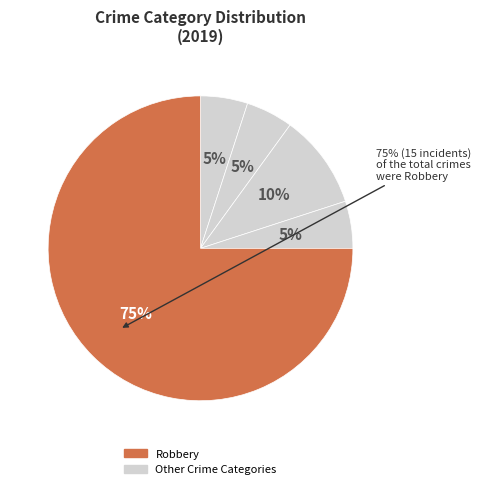

To the nearest percent, what is the average slice percentage?

20%